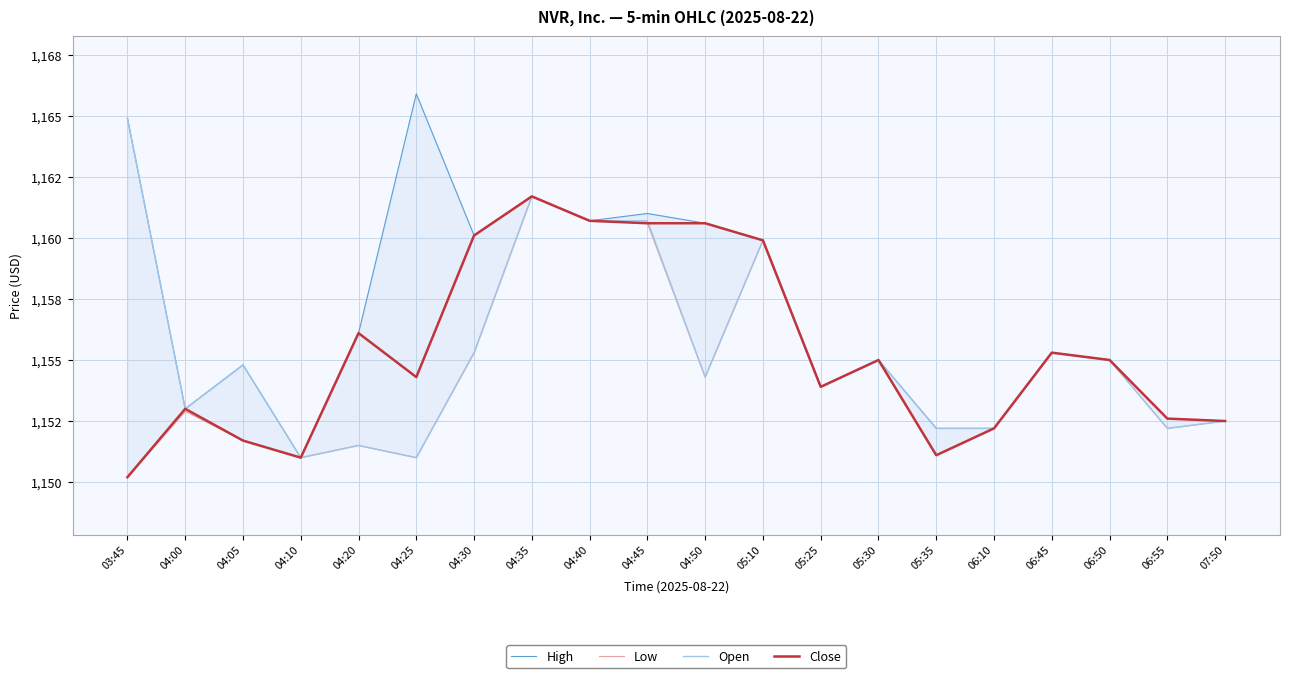

How many data points does each series have?

20